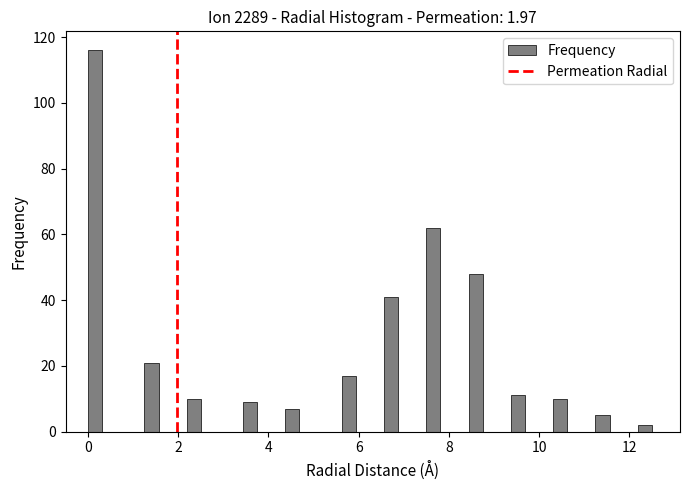

Read against the x-axis, roughly where is the centre of the tallest bar?

0.2